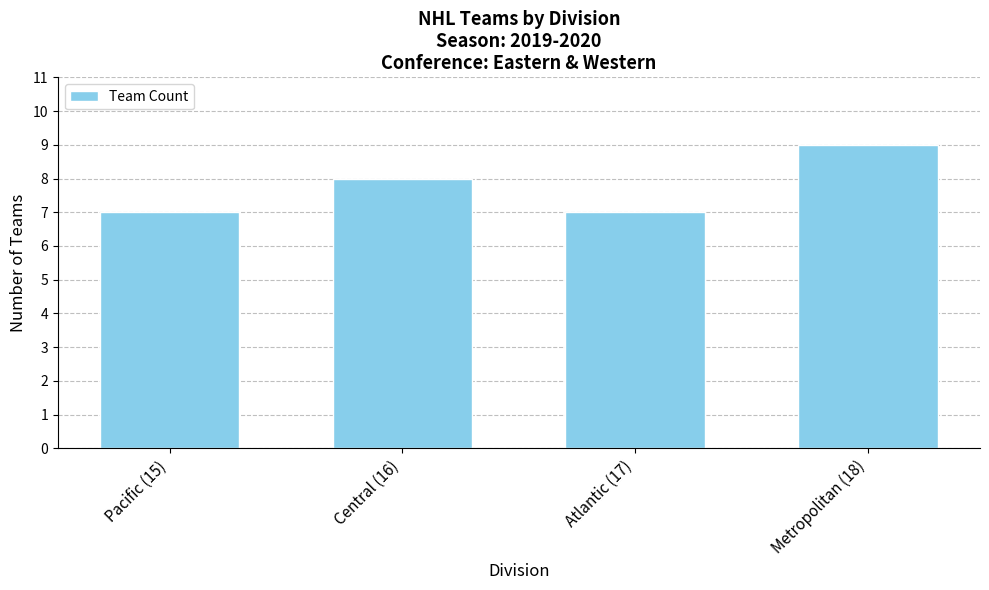

What is the value of the 4th bar from the left?

9